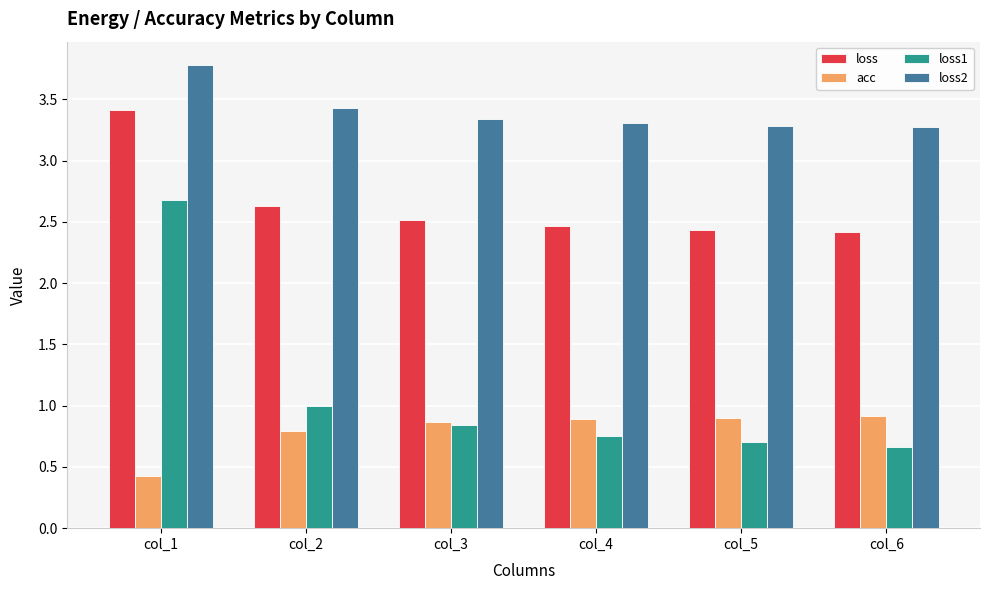

Is it true that loss2 equals 6.6 at col_1?

False